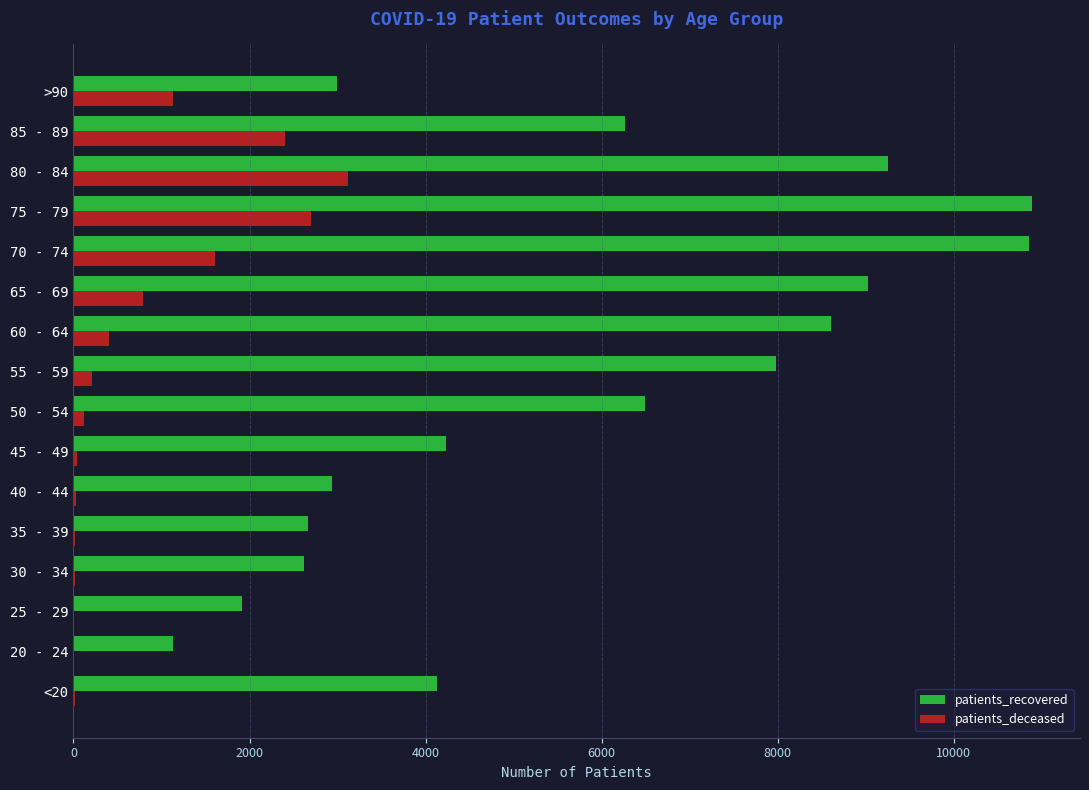

The value of patients_recovered at 55 - 59 is 2836. True or false?

False